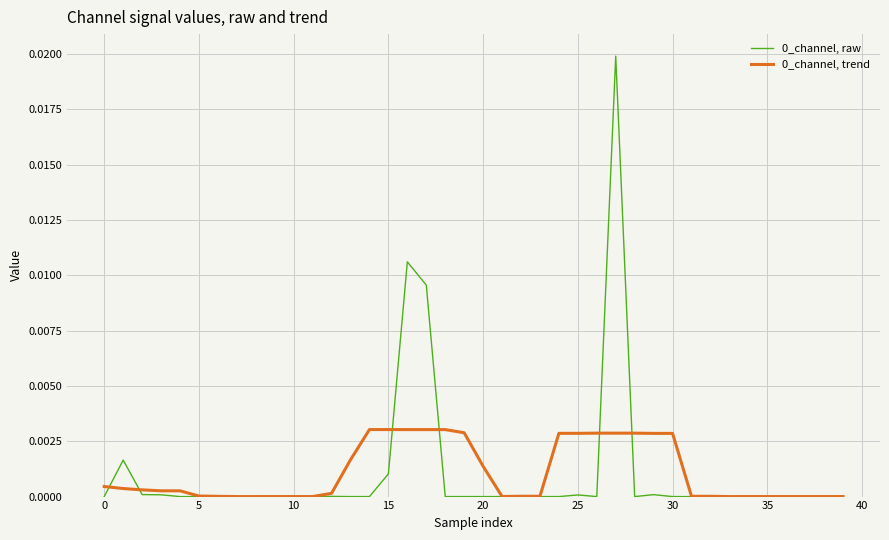

Does the chart display data point markers on the line(s)?

No